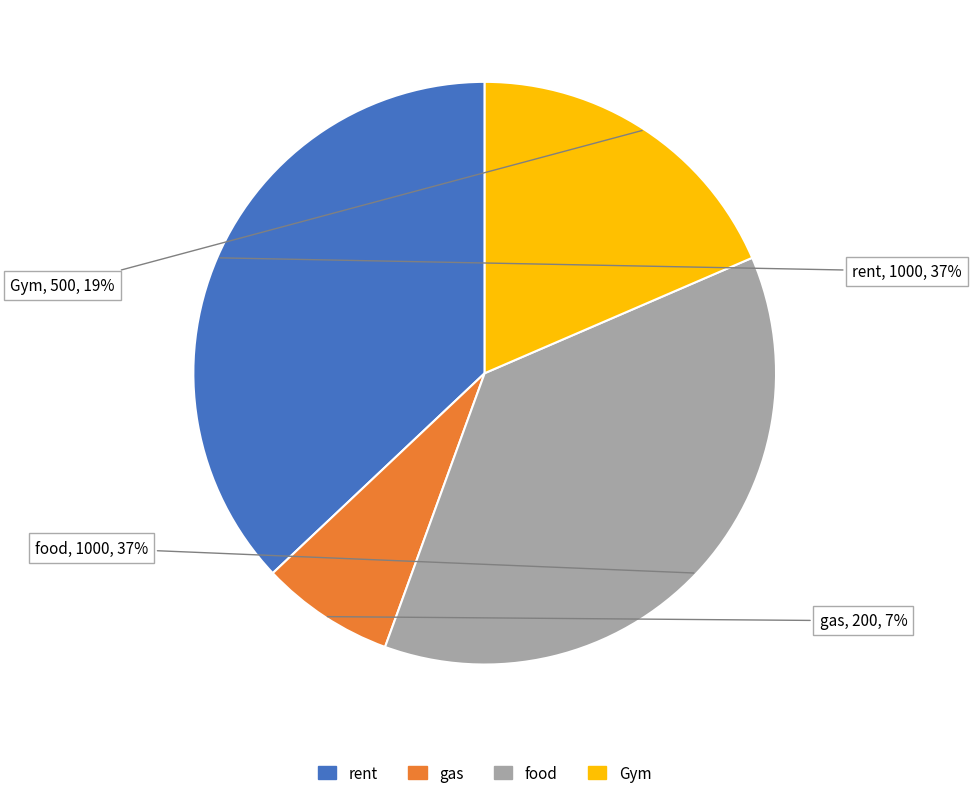

Is there a majority slice in this chart?

No